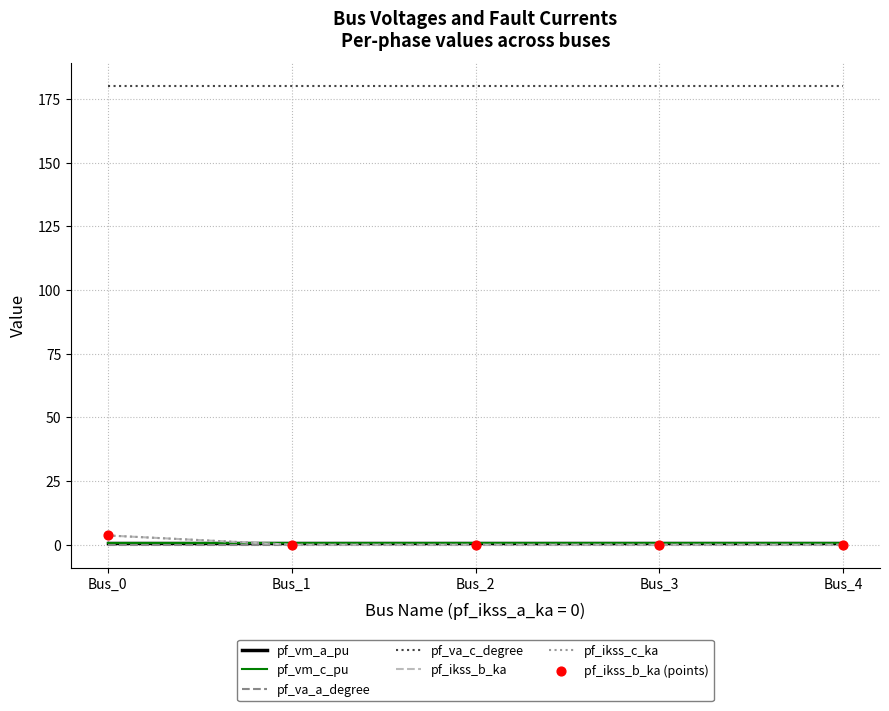

What is the total value across all series at Bus_4?

181.7